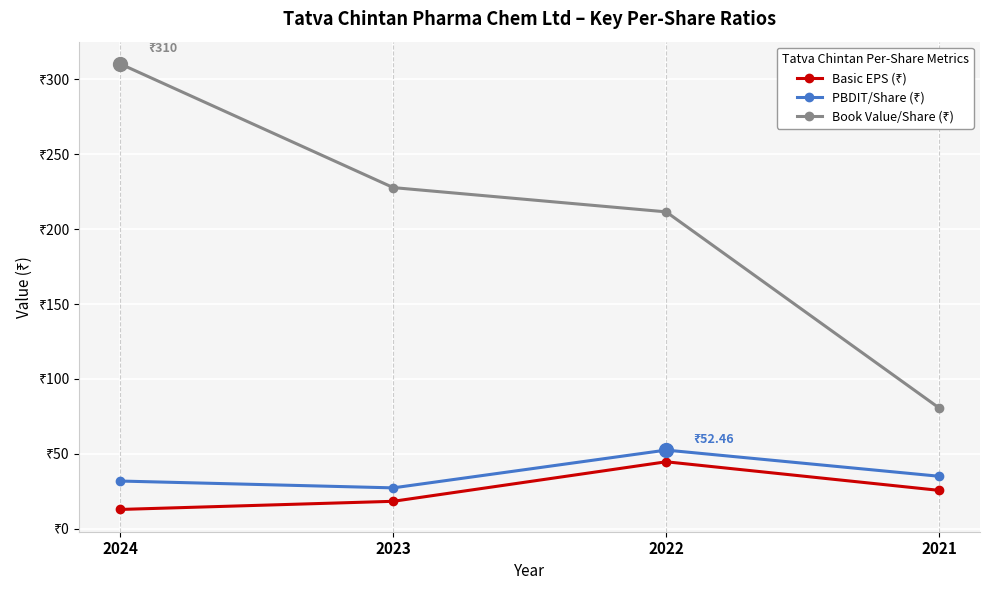

Reading left to right, transcribe all the data shown in this chart.

Basic EPS (₹): 12.8	18.3	44.6	25.6
PBDIT/Share (₹): 31.8	27.2	52.5	35.0
Book Value/Share (₹): 310.3	227.7	211.5	80.6